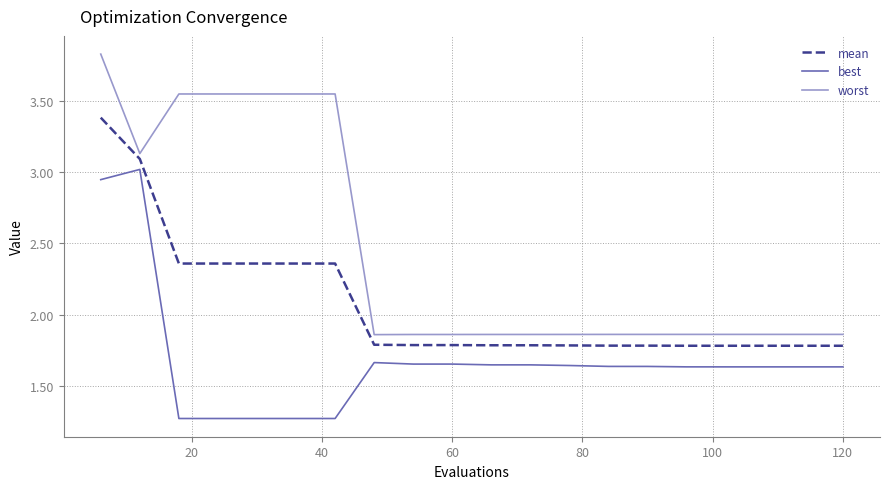

True or false: best and worst intersect in this chart.

False